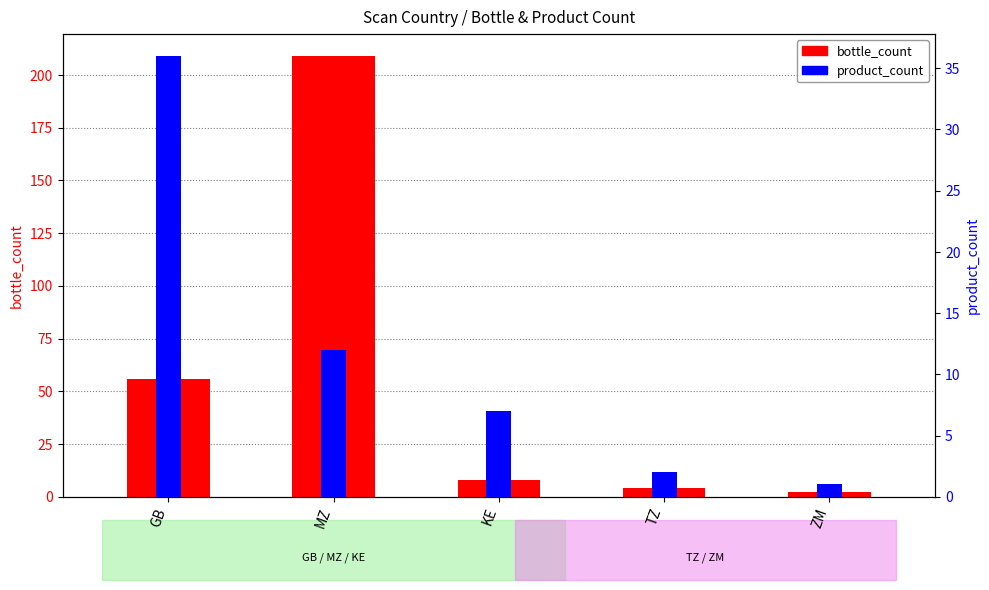

Reading left to right, list all the values displayed in this chart.

bottle_count: 56	209	8	4	2
product_count: 36	12	7	2	1